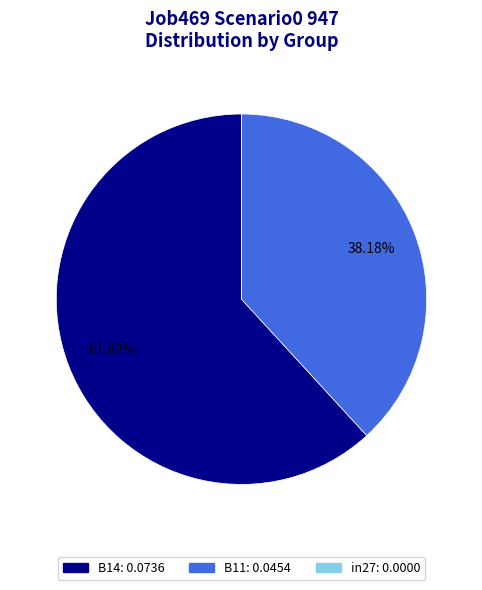

Does any single category account for the majority?

Yes